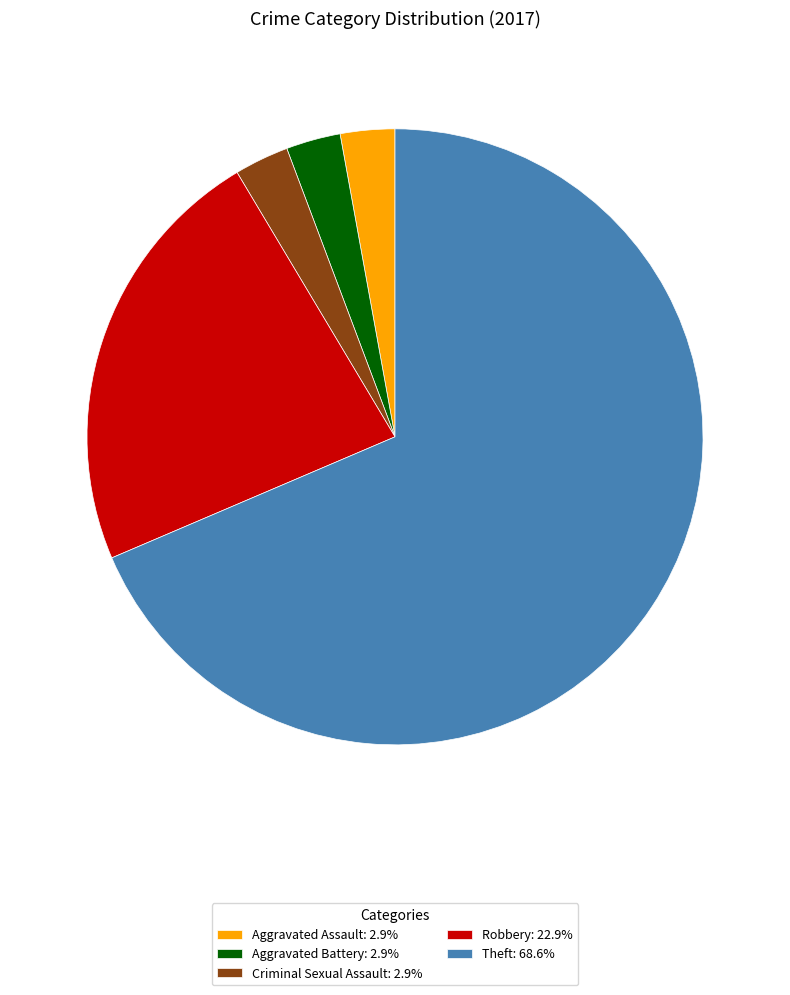

Does Robbery: 22.9% represent more than half of the total?

No